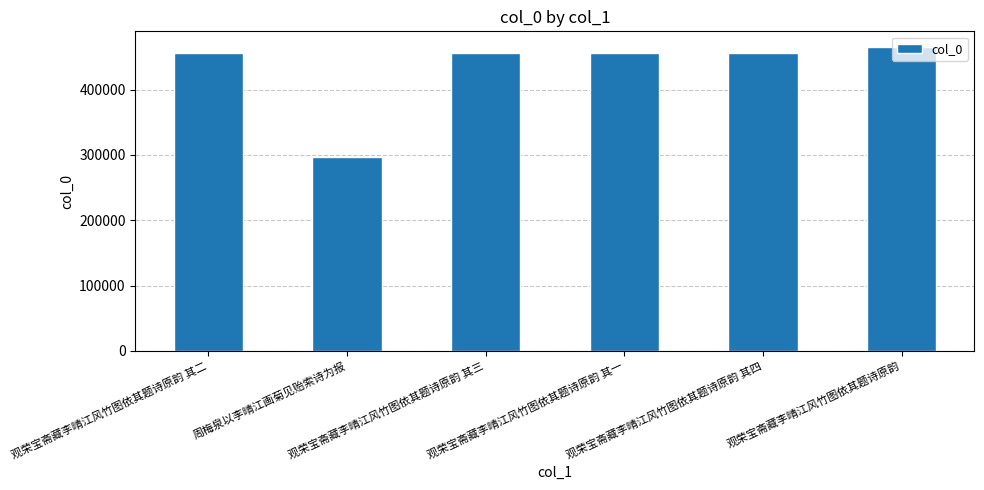

What is the value of the 4th bar from the left?

455693